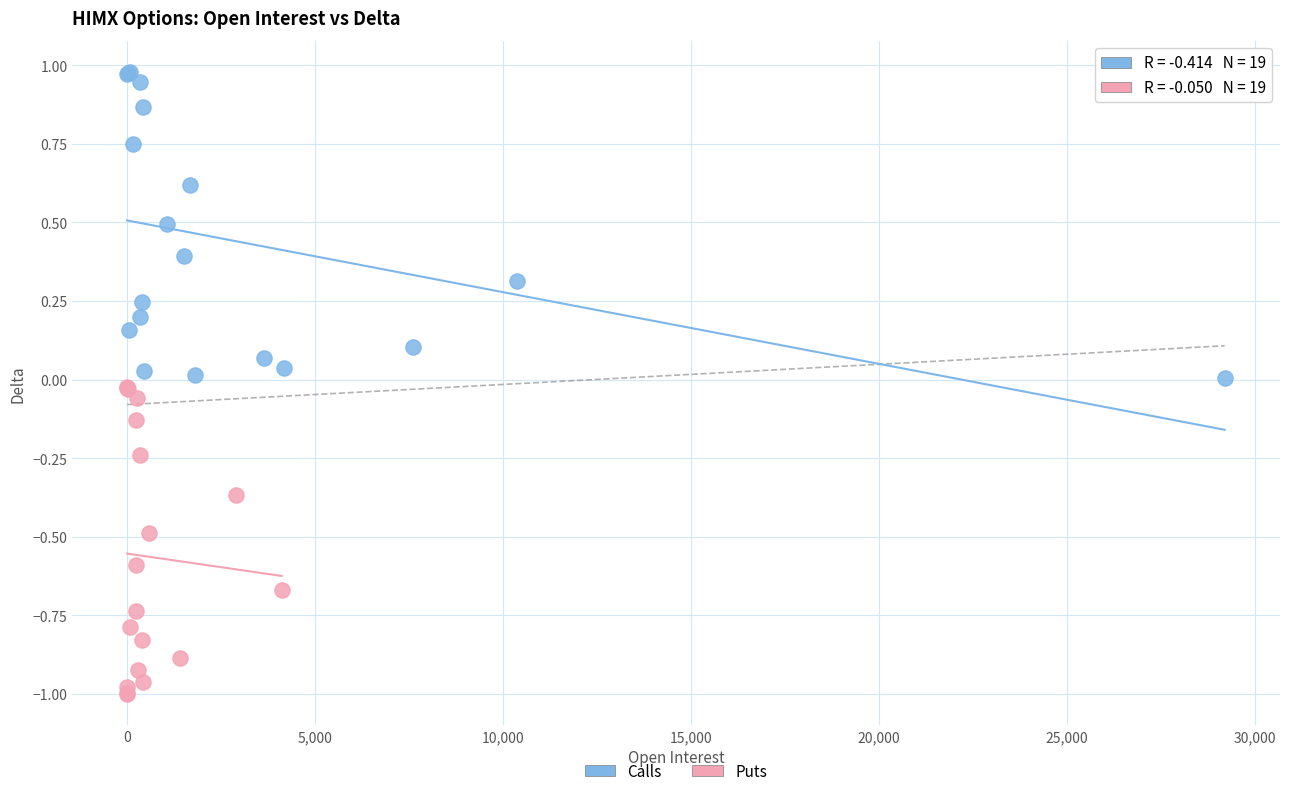

What are all the series names shown in the legend?

Calls, Puts